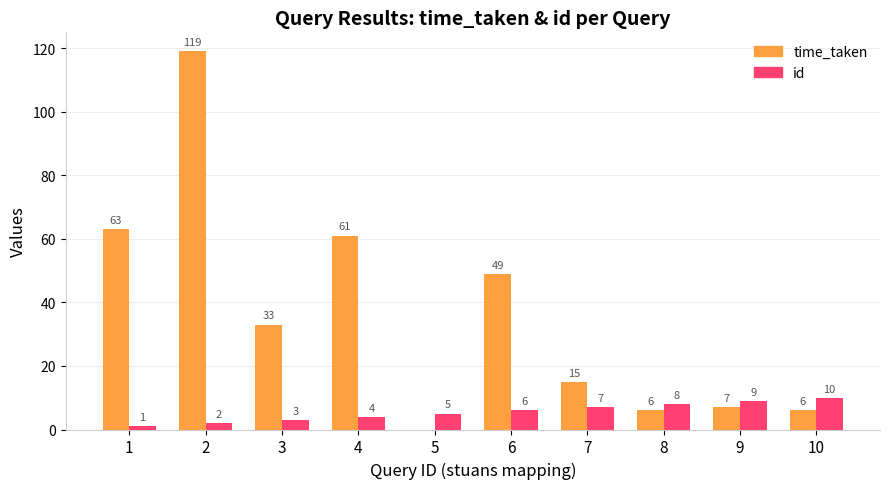

Which series changed the most between 2 and 4?

time_taken